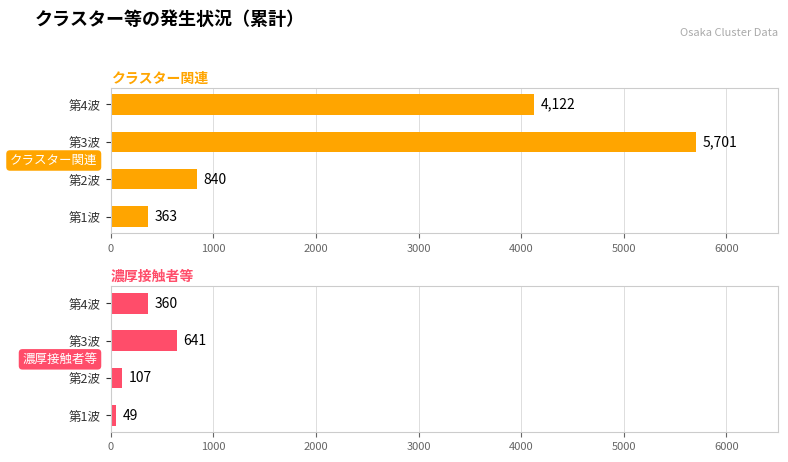

What is the minimum value for 濃厚接触者等?

49